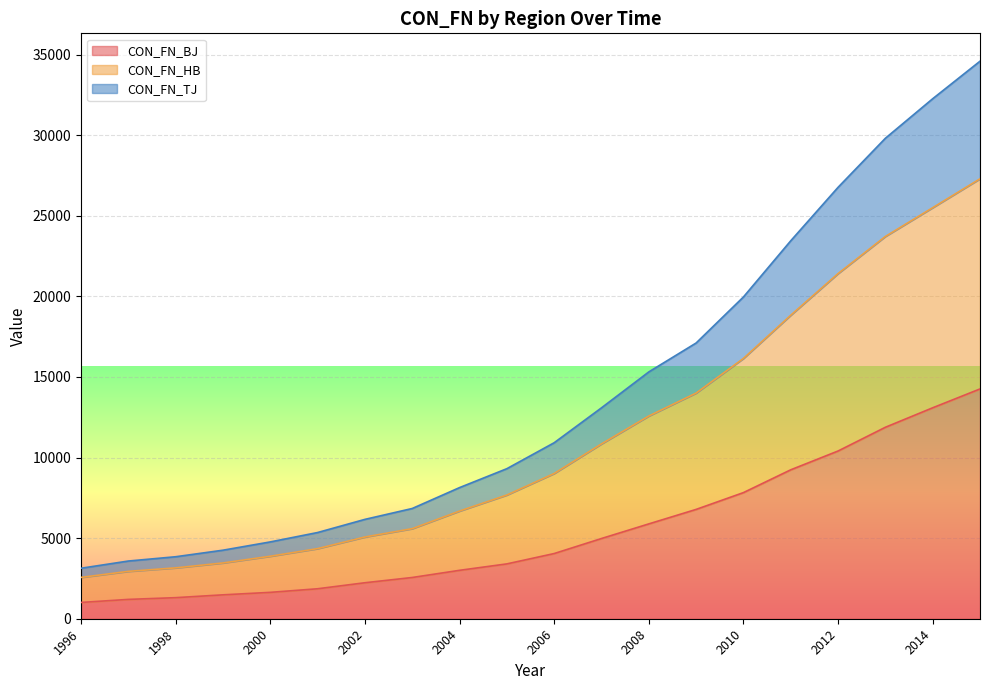

What is the spread (max minus min) of values at 2005?

5907.3